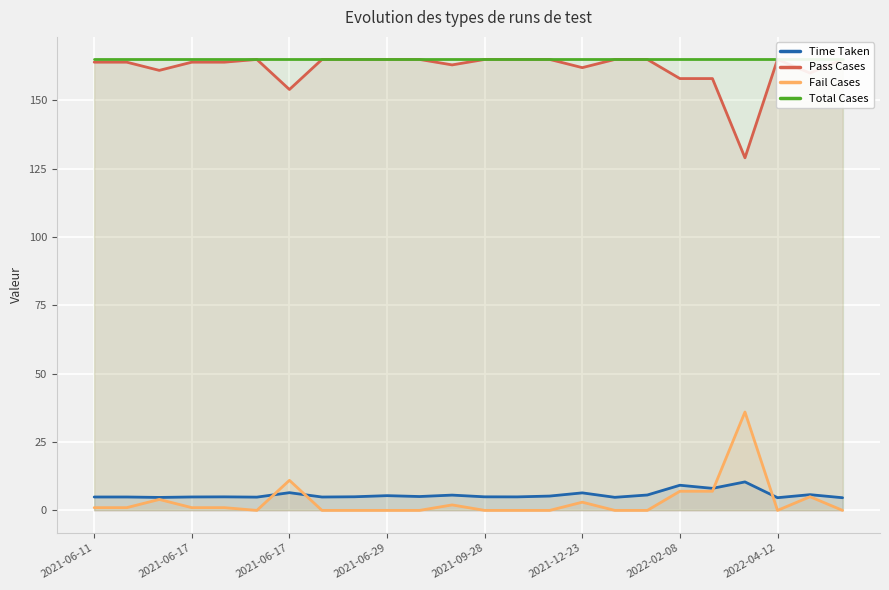

Between 19 and 10, which is larger?

19